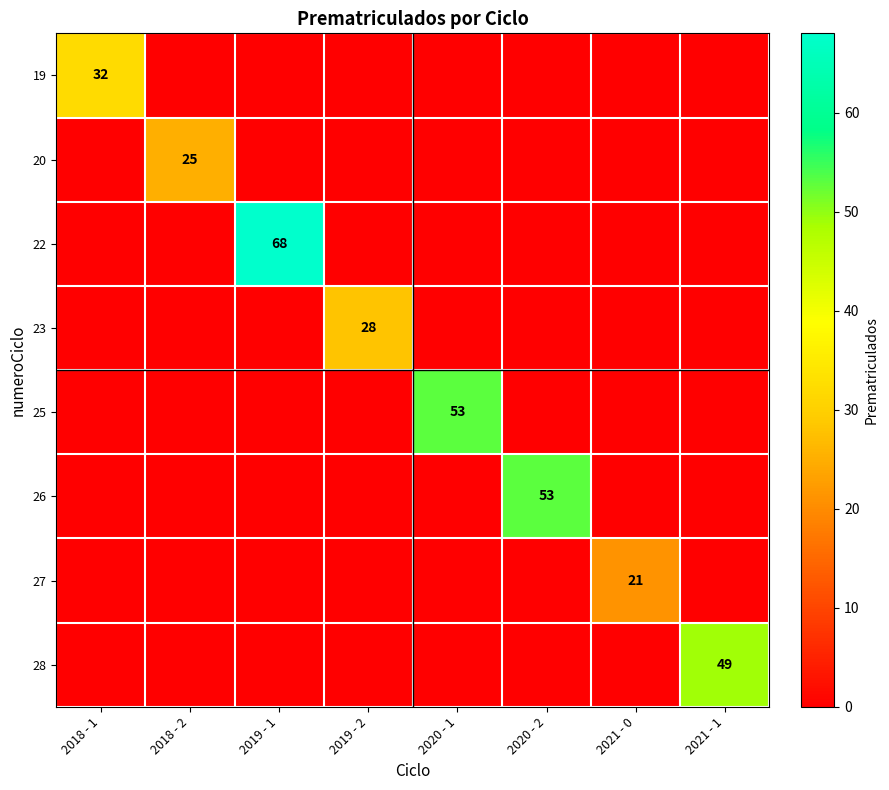

True or false: 28 has a value of 73 at 2021 - 1.

False